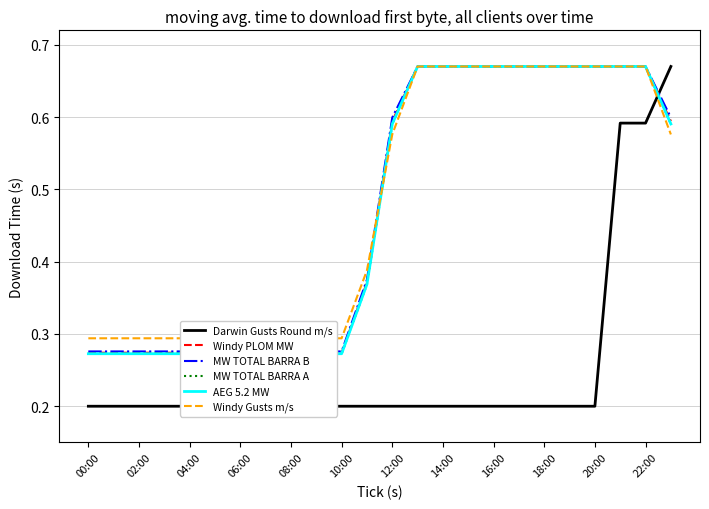

Reading right to left, extract all data points from this chart.

Darwin Gusts Round m/s: 0.7	0.6	0.6	0.2	0.2	0.2	0.2	0.2	0.2	0.2	0.2	0.2	0.2	0.2	0.2	0.2	0.2	0.2	0.2	0.2	0.2	0.2	0.2	0.2
Windy PLOM MW: 0.6	0.7	0.7	0.7	0.7	0.7	0.7	0.7	0.7	0.7	0.7	0.6	0.4	0.3	0.3	0.2	0.2	0.2	0.3	0.3	0.3	0.3	0.3	0.3
MW TOTAL BARRA B: 0.6	0.7	0.7	0.7	0.7	0.7	0.7	0.7	0.7	0.7	0.7	0.6	0.4	0.3	0.3	0.2	0.2	0.2	0.3	0.3	0.3	0.3	0.3	0.3
MW TOTAL BARRA A: 0.6	0.7	0.7	0.7	0.7	0.7	0.7	0.7	0.7	0.7	0.7	0.6	0.4	0.3	0.3	0.2	0.2	0.2	0.3	0.3	0.3	0.3	0.3	0.3
AEG 5.2 MW: 0.6	0.7	0.7	0.7	0.7	0.7	0.7	0.7	0.7	0.7	0.7	0.6	0.4	0.3	0.3	0.2	0.2	0.2	0.3	0.3	0.3	0.3	0.3	0.3
Windy Gusts m/s: 0.6	0.7	0.7	0.7	0.7	0.7	0.7	0.7	0.7	0.7	0.7	0.6	0.4	0.3	0.3	0.2	0.2	0.2	0.3	0.3	0.3	0.3	0.3	0.3